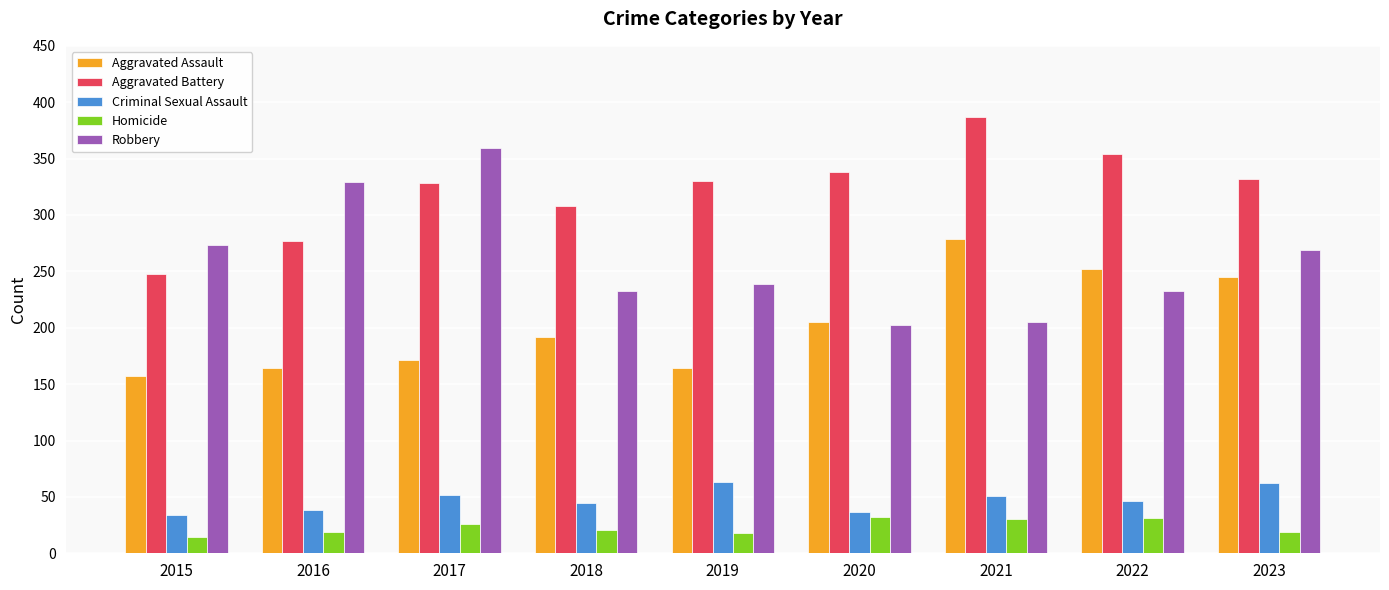

The Aggravated Assault series shows 171 at 2017. True or false?

True